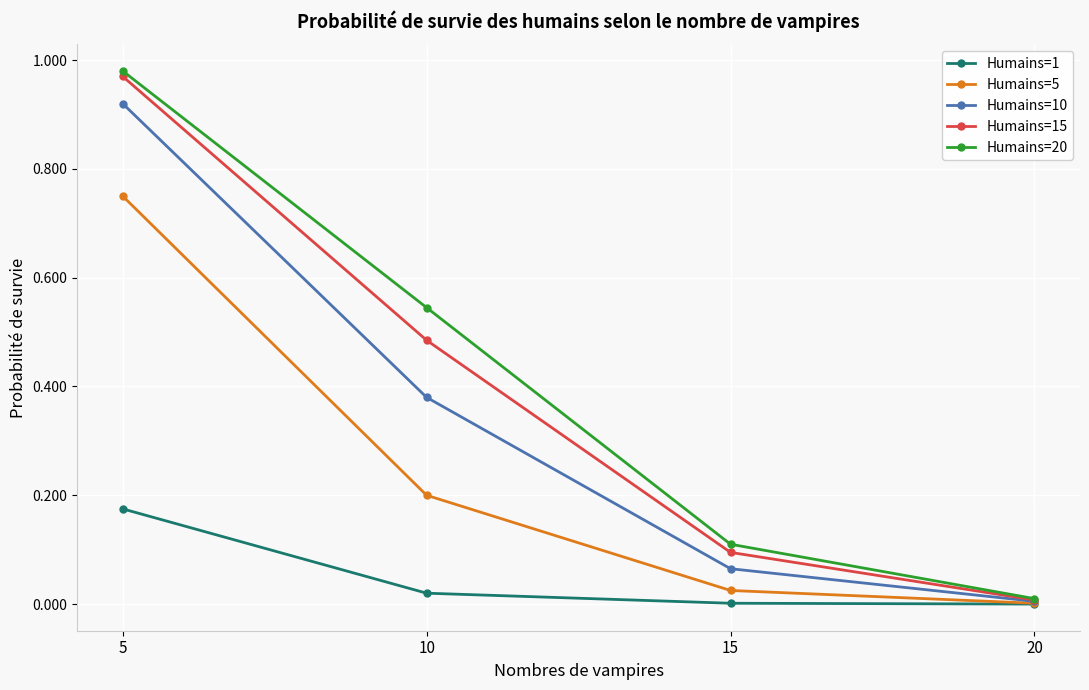

At how many categories does at least one series exceed 0?

4